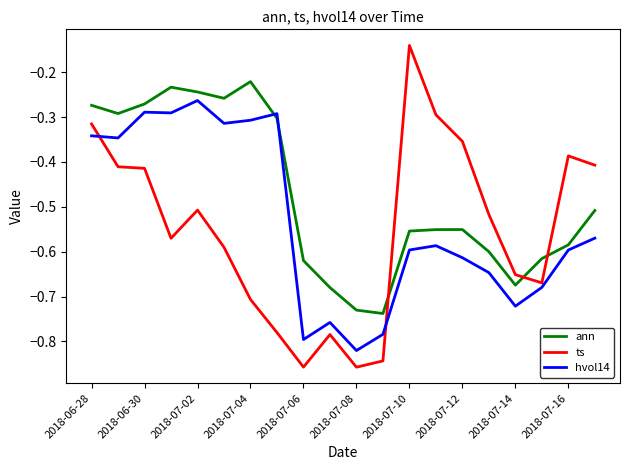

Which series has the widest spread of values?

ts